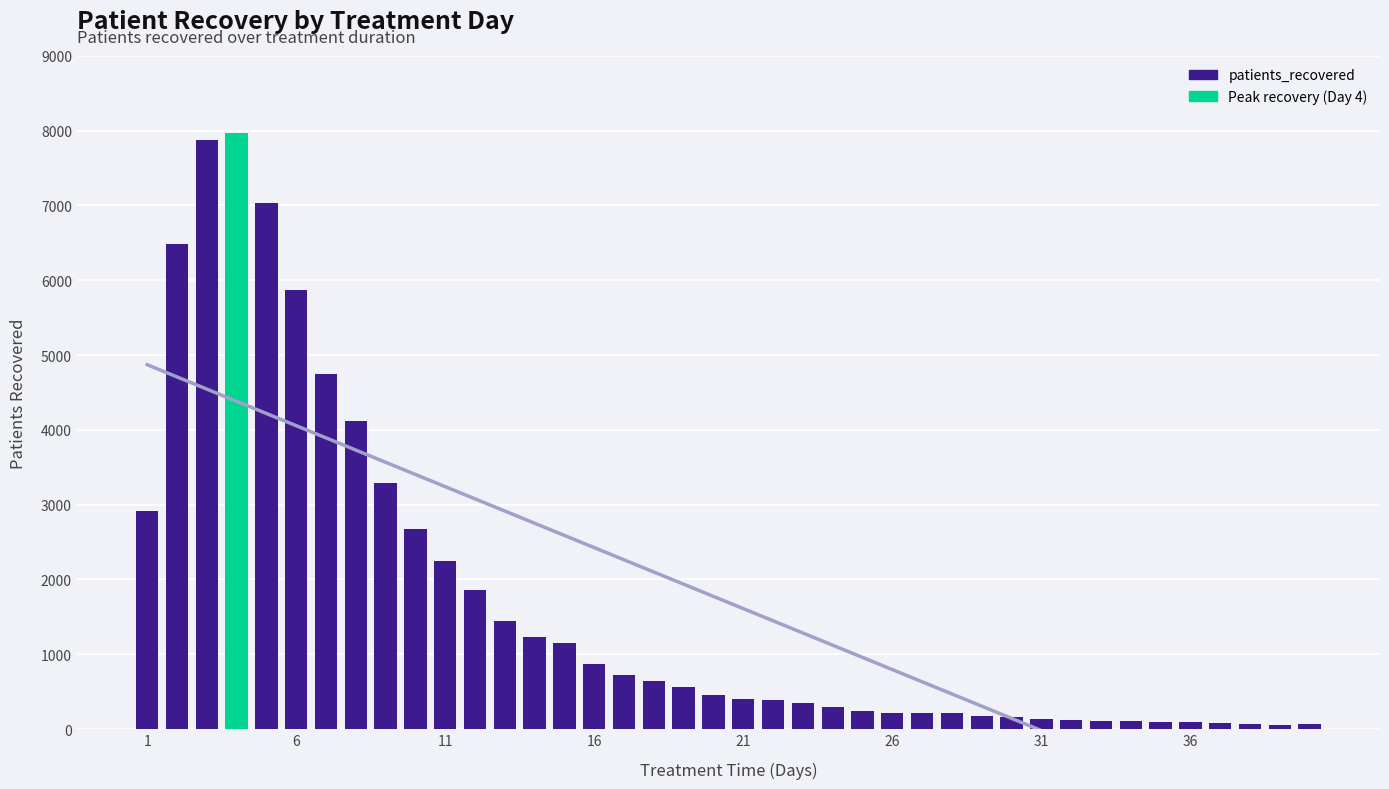

What is the value of the 25th bar from the left?

235